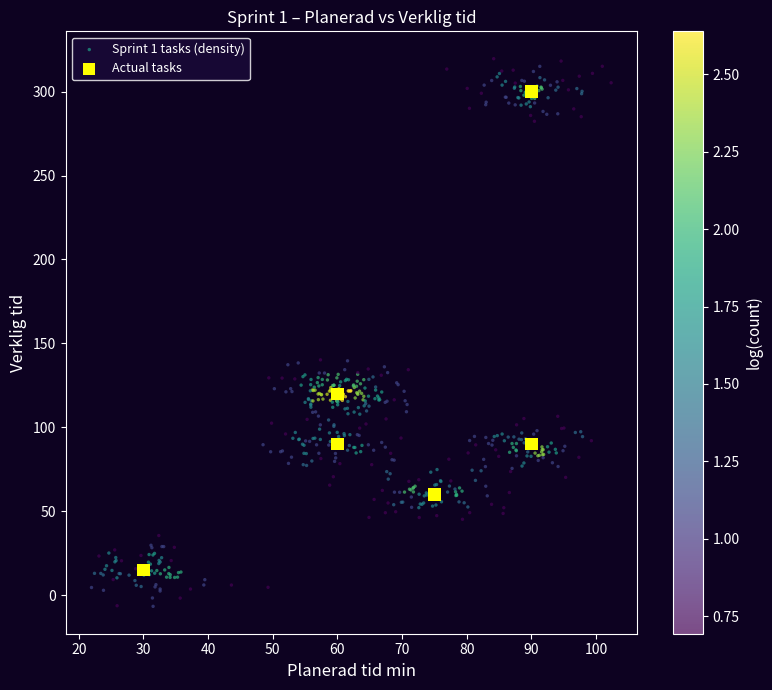

Which series reaches the maximum Y coordinate?

Sprint 1 tasks (density)